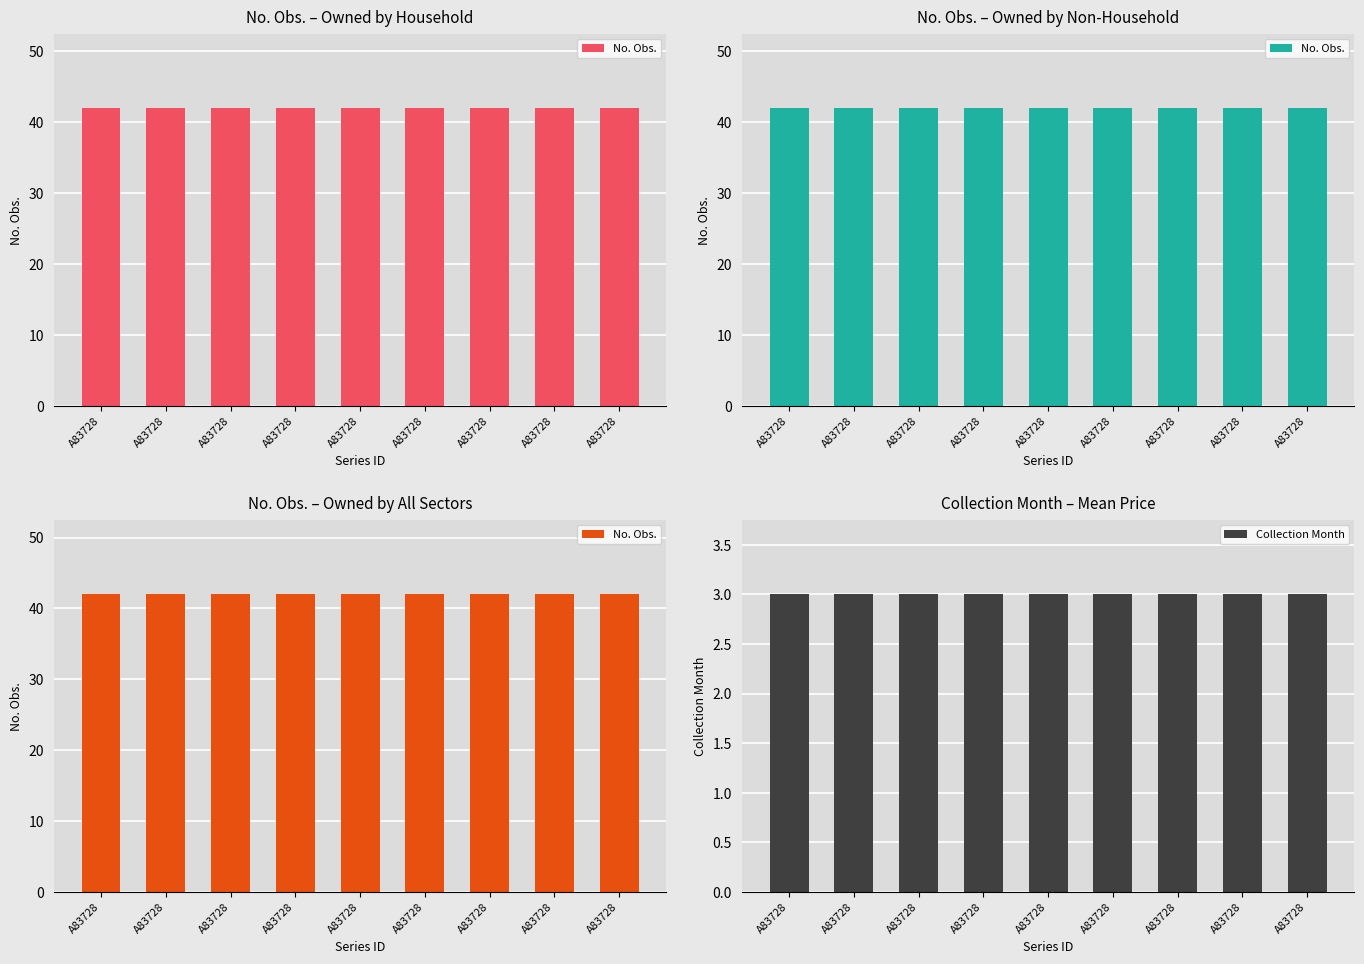

Reading left to right, what are all the values shown in this chart?

No. Obs.: A83728=42	A83728=42	A83728=42	A83728=42	A83728=42	A83728=42	A83728=42	A83728=42	A83728=42
Collection Month: A83728=3	A83728=3	A83728=3	A83728=3	A83728=3	A83728=3	A83728=3	A83728=3	A83728=3